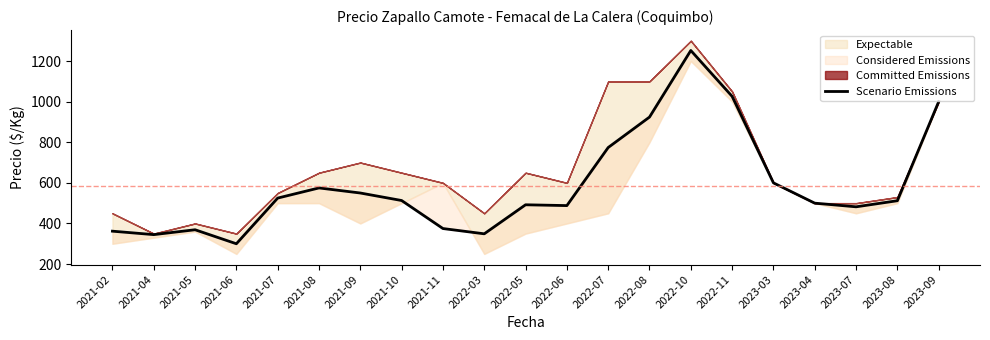

Rank the categories by value from lowest to highest.

2021-06, 2021-04, 2022-03, 2021-02, 2021-05, 2021-11, 2023-07, 2022-06, 2022-05, 2023-04, 2023-08, 2021-10, 2021-07, 2021-09, 2021-08, 2023-03, 2022-07, 2022-08, 2023-09, 2022-11, 2022-10